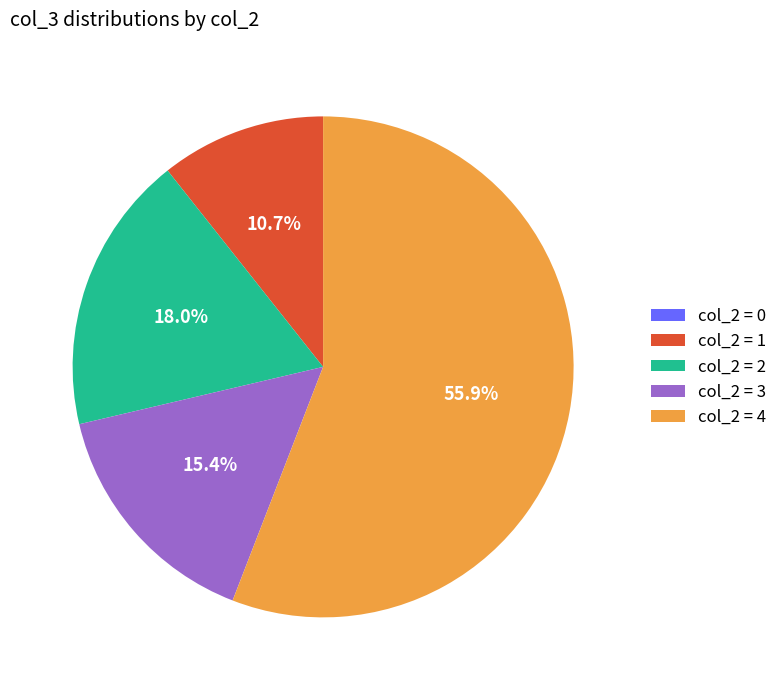

What portion of the pie excludes col_2 = 2?

82.0%